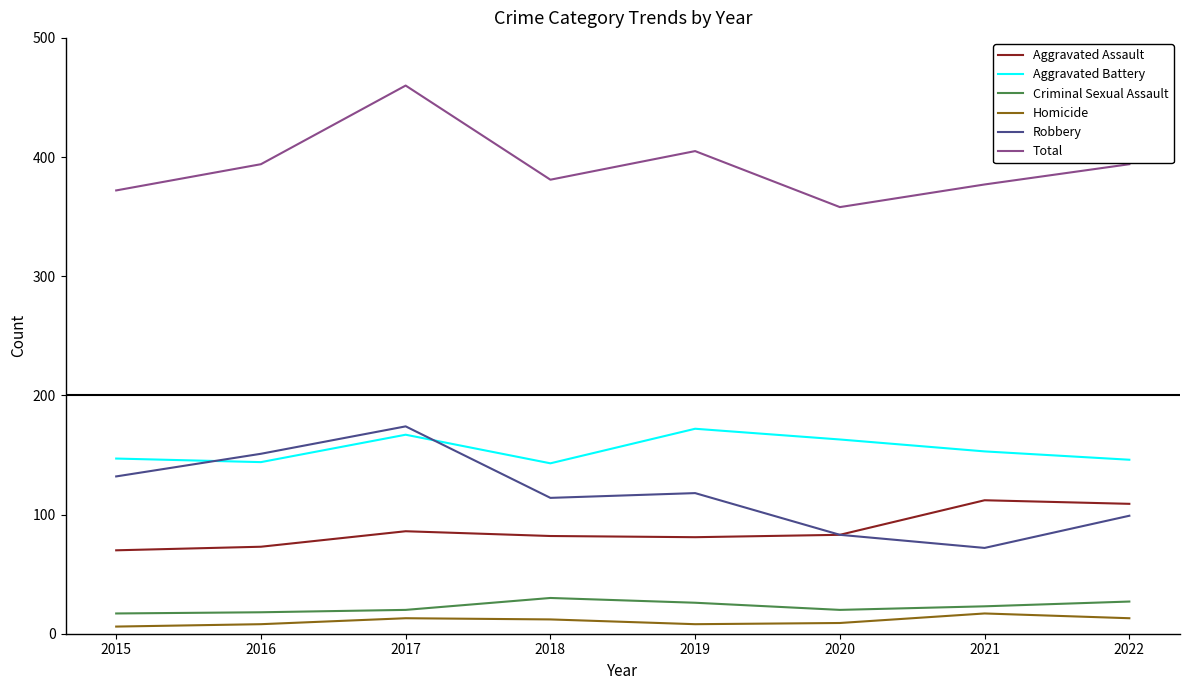

Is it true that Aggravated Battery equals 116 at 2019?

False